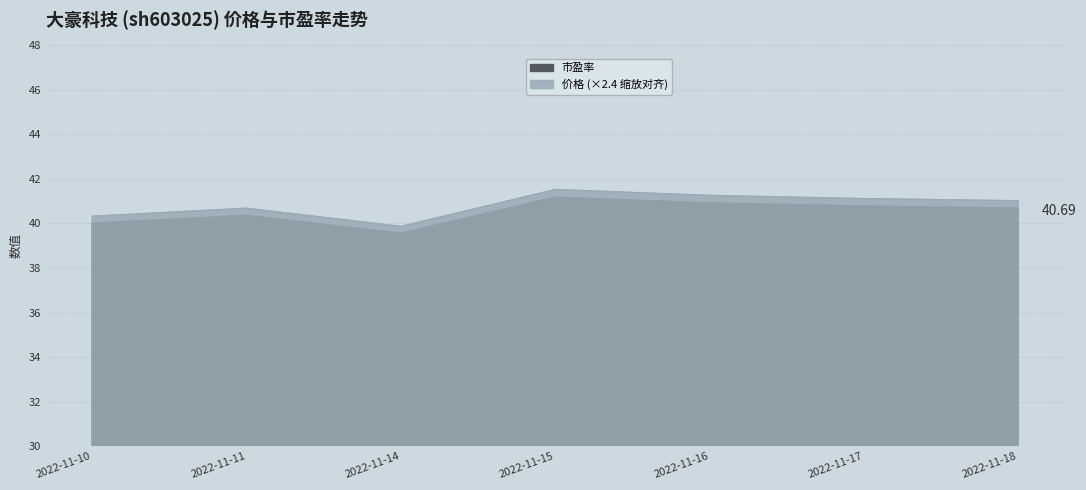

True or false: 价格 and 市盈率 intersect in this chart.

False